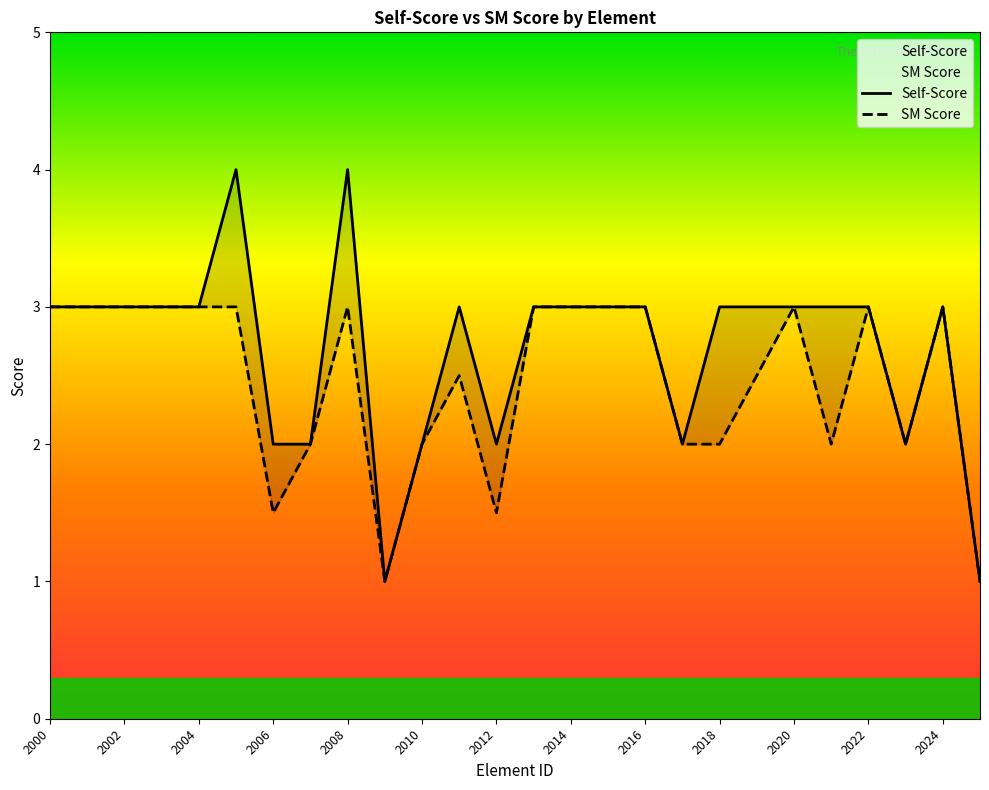

How many values in the SM Score series are below 3?

12